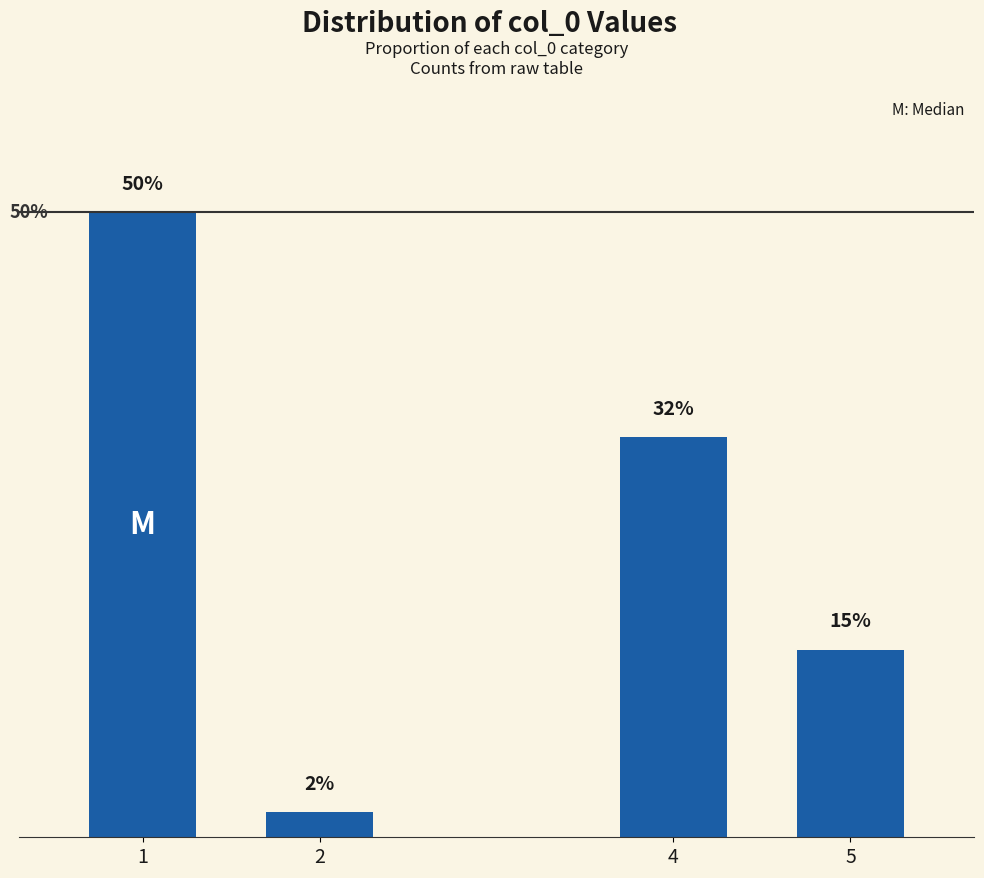

List the labels in order of value, smallest first.

2, 5, 4, 1